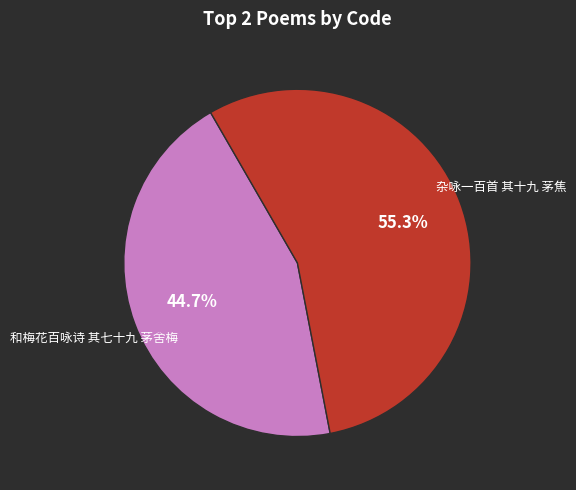

Is there a majority slice in this chart?

Yes